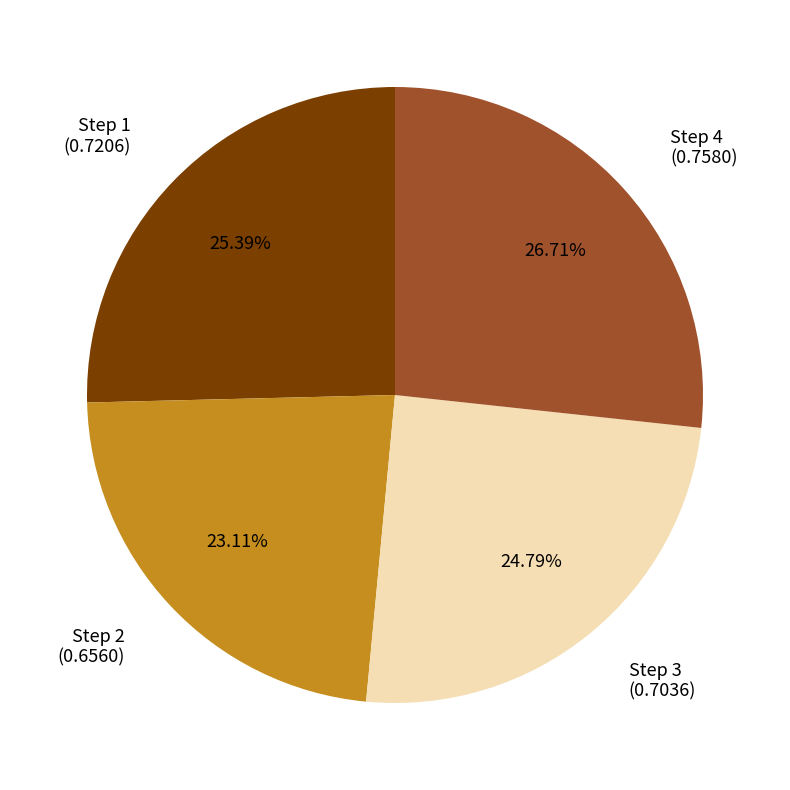

Is the sum of Step 3 and Step 2 greater than half?

No